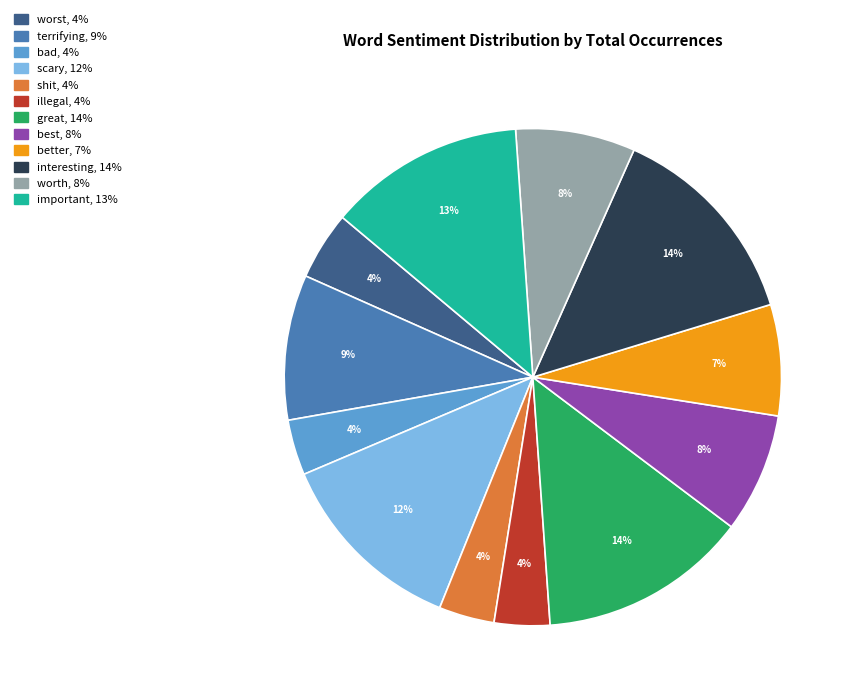

True or false: worth accounts for 1% of the total.

False